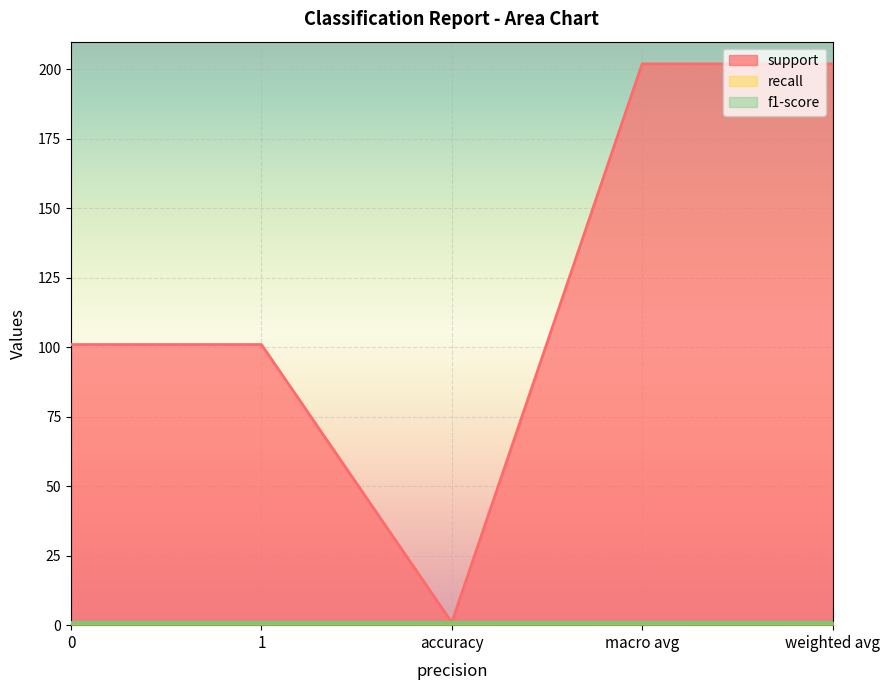

Which series has the largest total across all categories?

support